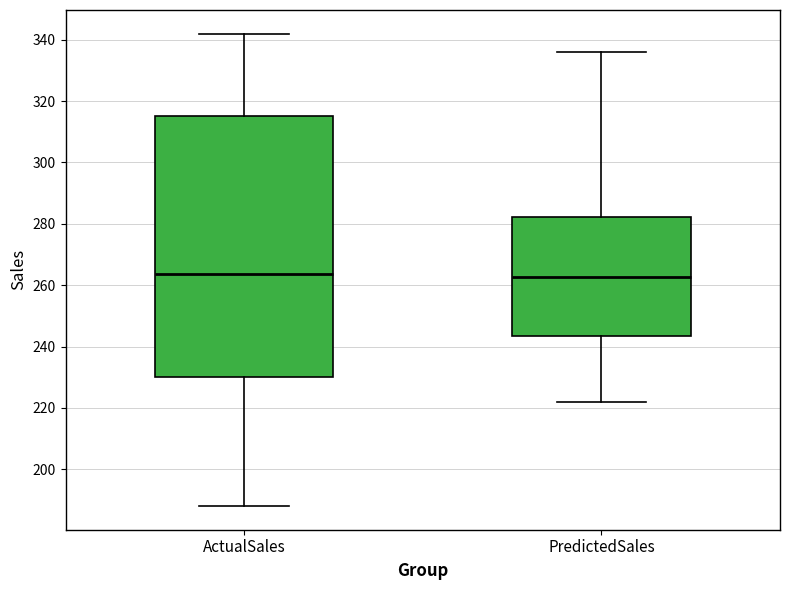

Comparing the boxes themselves (not the whiskers), which one is the tallest?

ActualSales